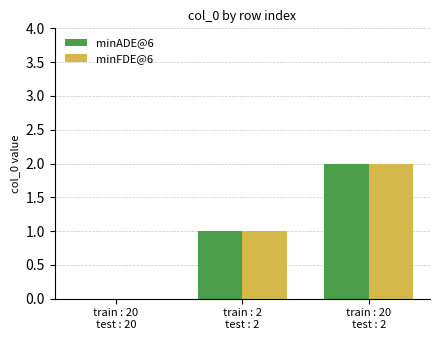

How many positive values does the minFDE@6 series have?

2